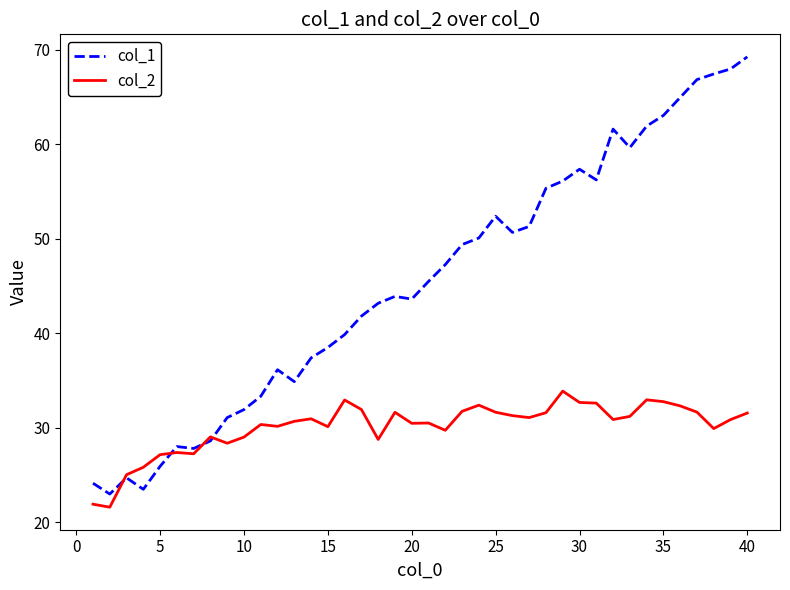

List the series in order of their peak value, highest first.

col_1, col_2